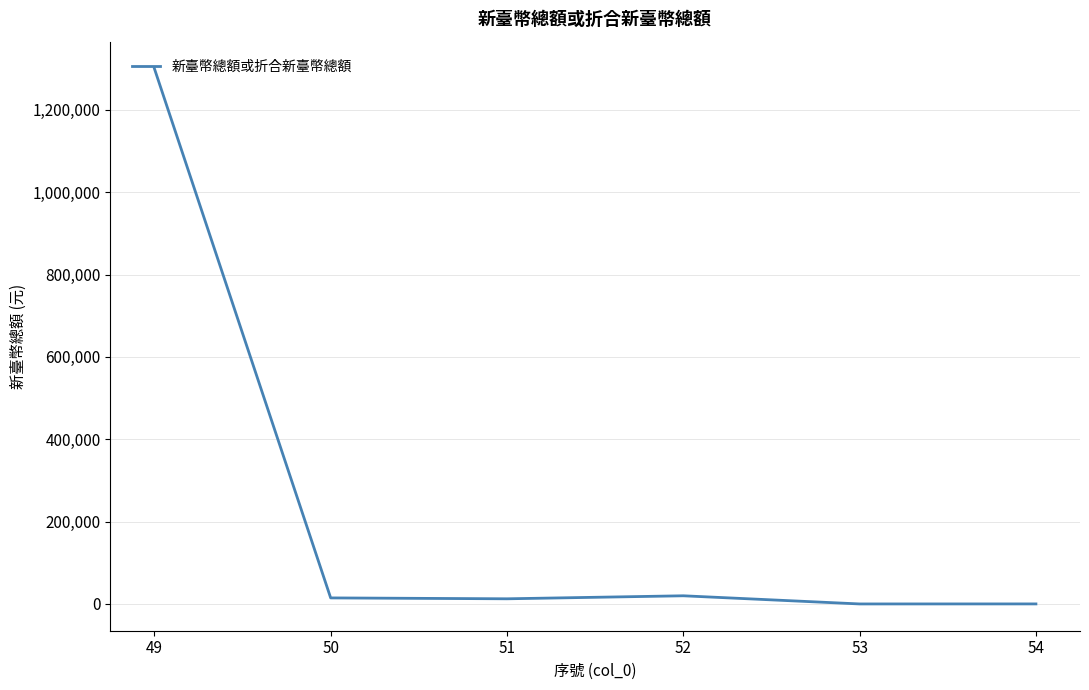

What is the maximum value shown in the chart?

1300849